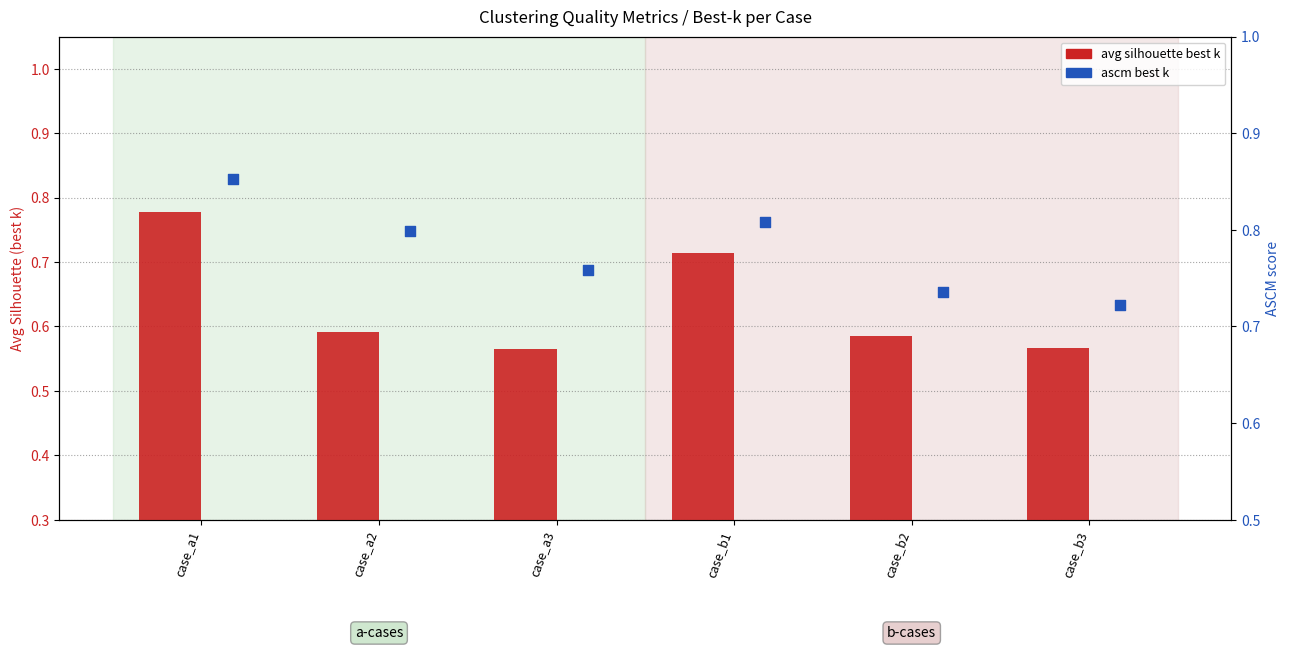

Is the value of avg silhouette (best k) at case_b1 greater than the value of ascm (best k) at case_a3?

No